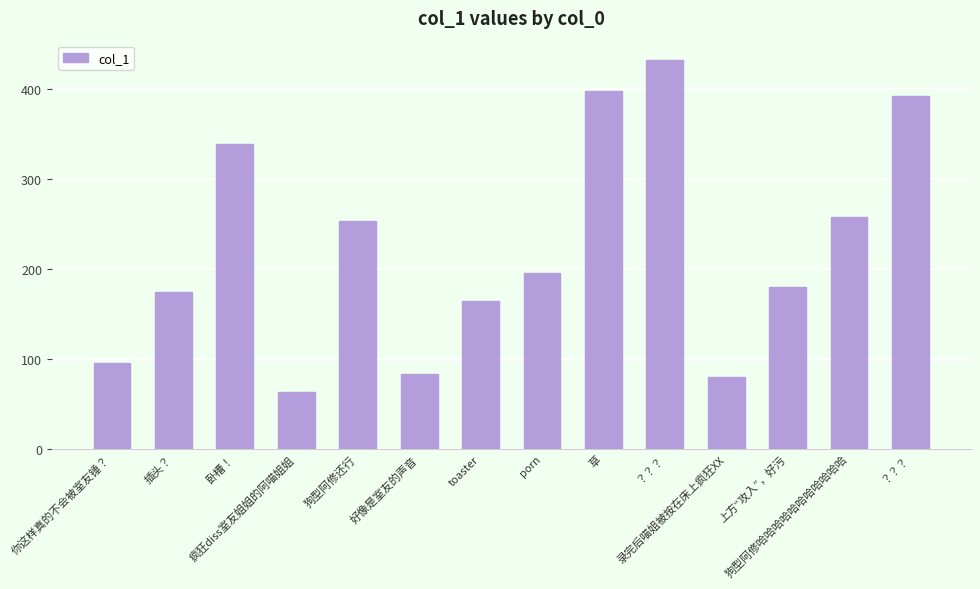

How many data points are above 195?

7